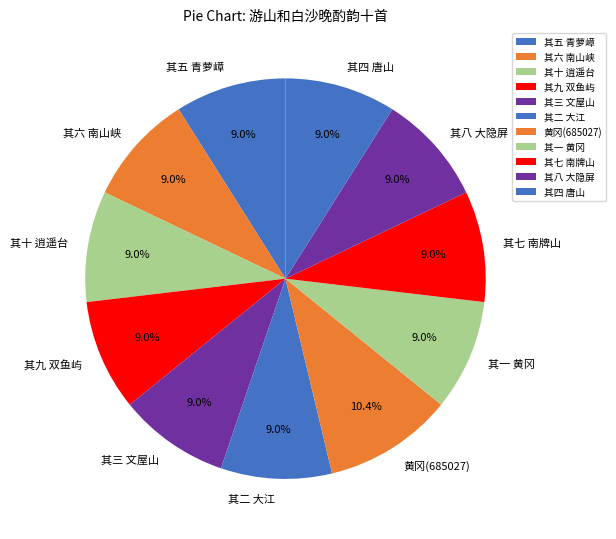

What is the largest slice in the pie chart?

黄冈(685027)